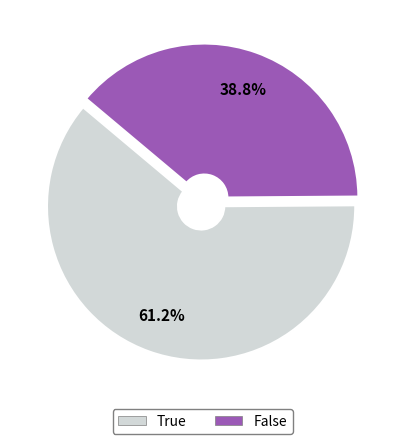

True or false: False accounts for 39% of the total.

True